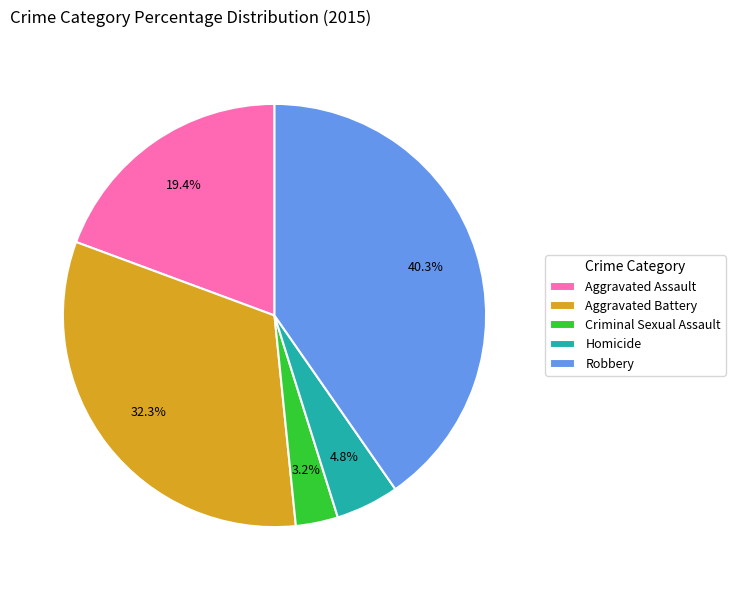

Count the number of slices in the pie.

5